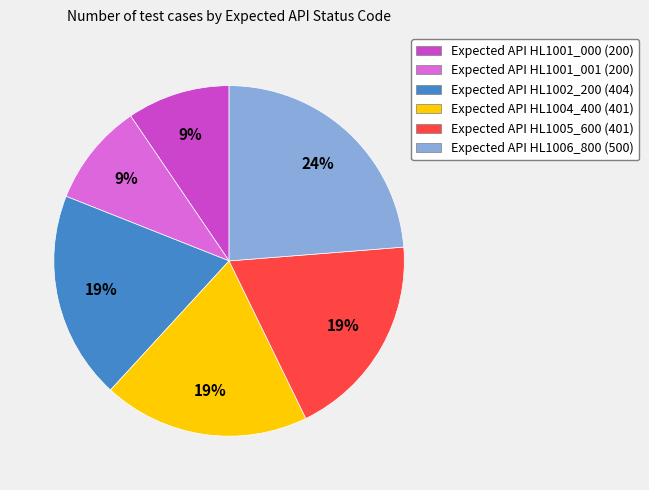

What percentage is the Expected API HL1001_000 (200) slice, to the nearest percent?

9%